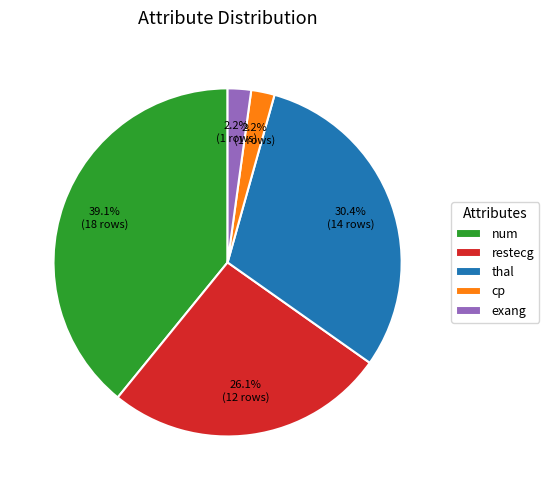

Is it true that num is 39% of the pie?

True